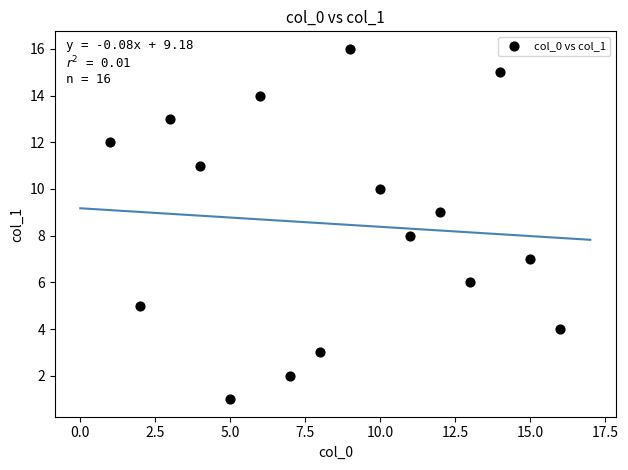

What is the range of Y values (max minus min)?

15